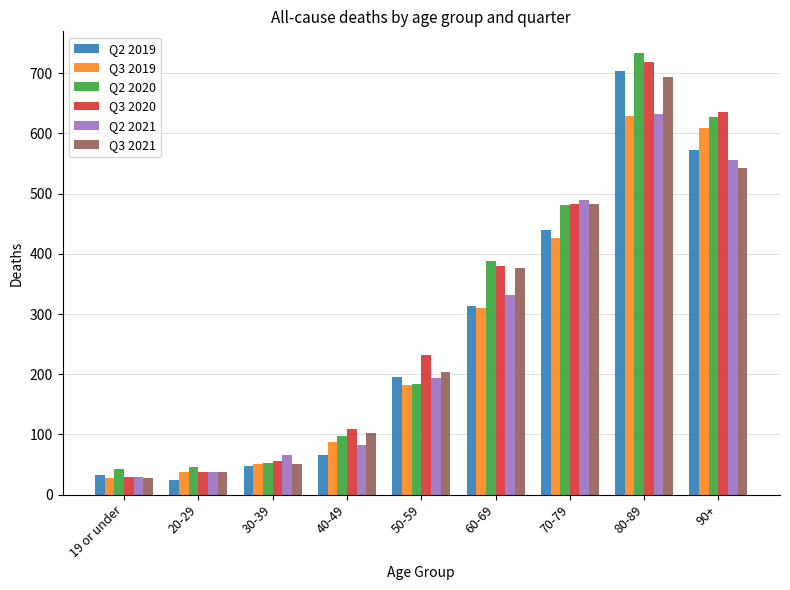

What is the difference between the maximum and minimum values in the Q3 2019 series?

601